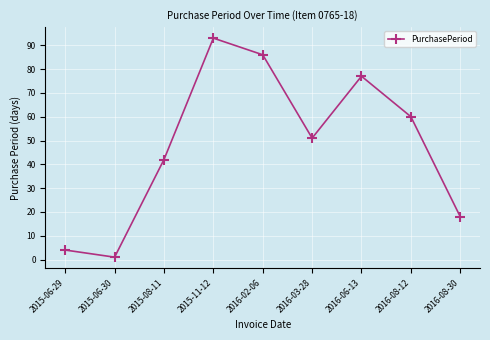

The value at 2015-08-11 is 42. True or false?

True